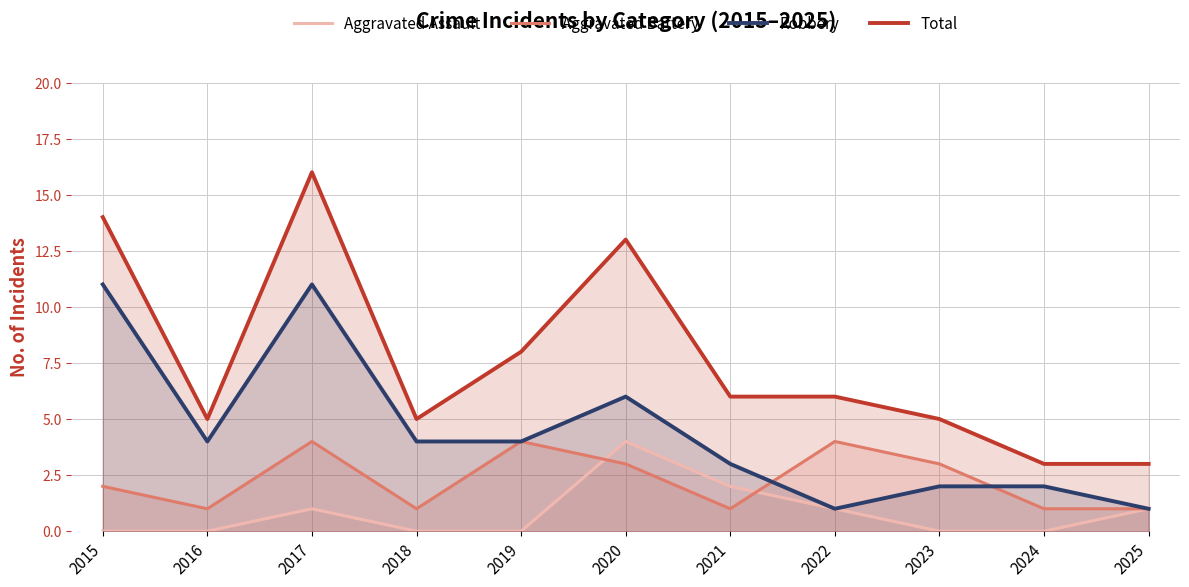

What is the value of the Total point at the 1st from the left?

14